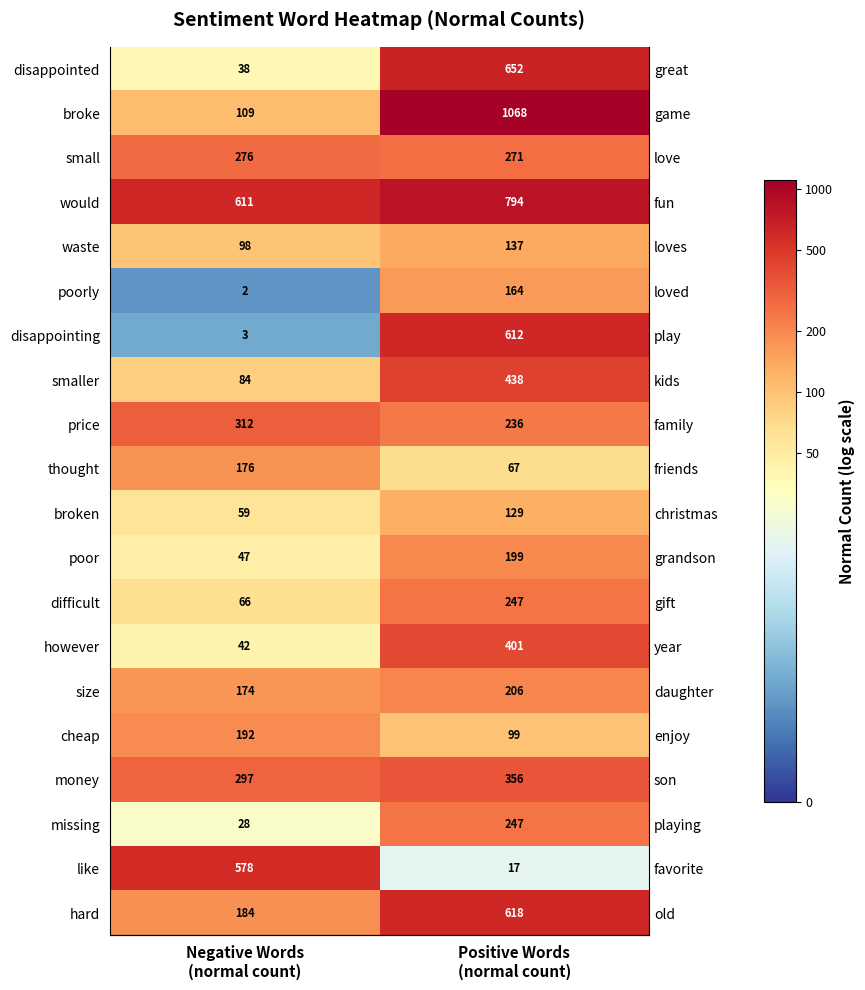

Is the value of broke at Negative Words (normal count) greater than the value of smaller at Positive Words (normal count)?

No